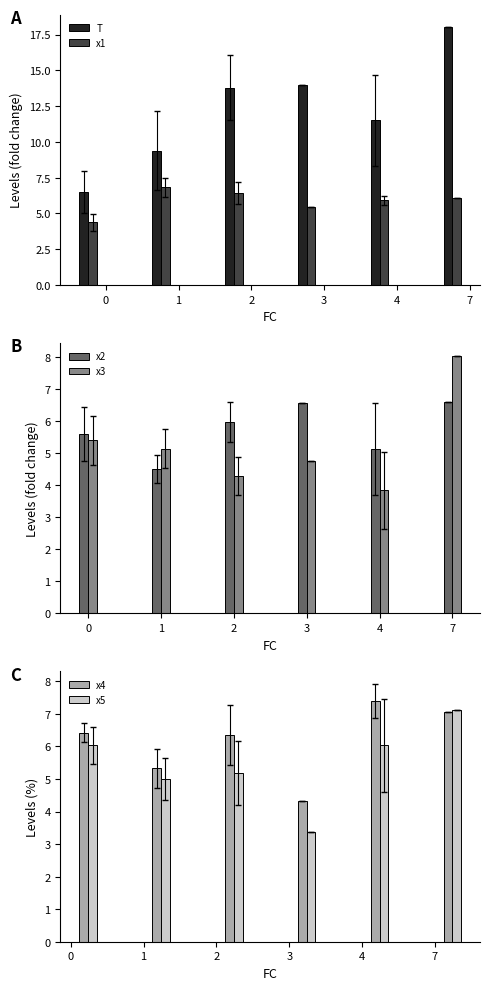

List the labels in order of T value, smallest first.

0, 1, 4, 2, 3, 7